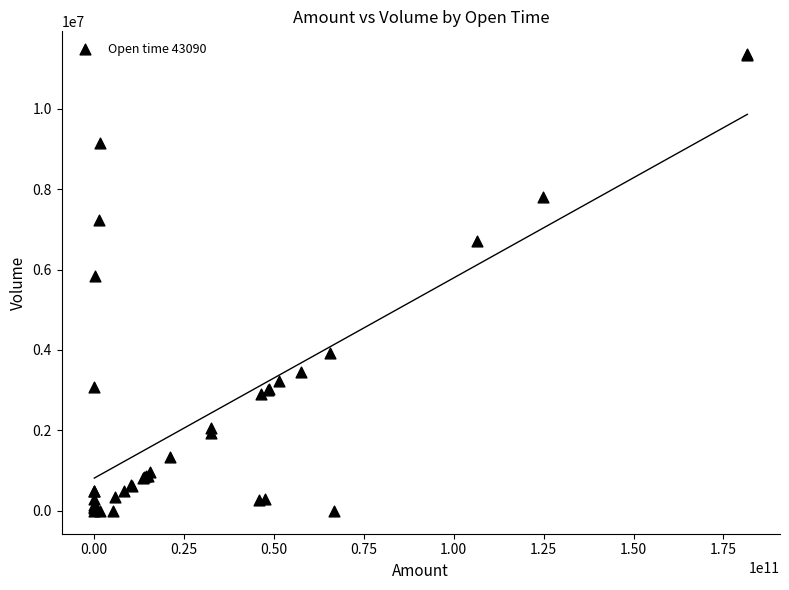

What Y value in the scatter plot is closest to 5676965?

5834806